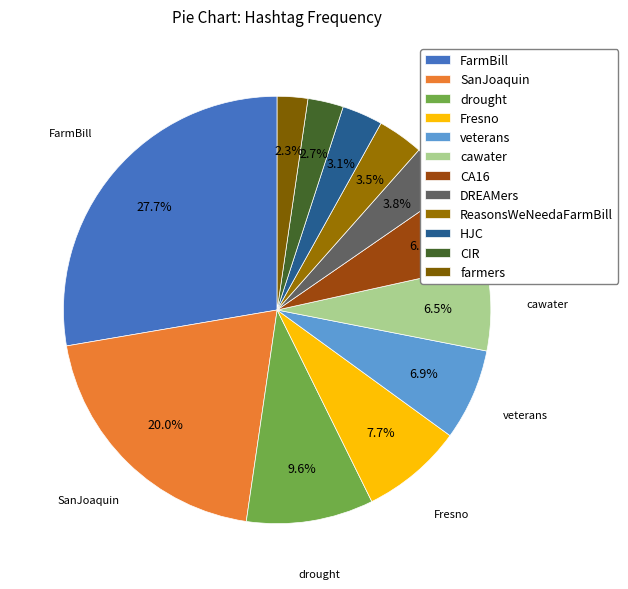

To the nearest percent, what is the difference between the largest and smallest slice percentages?

25%